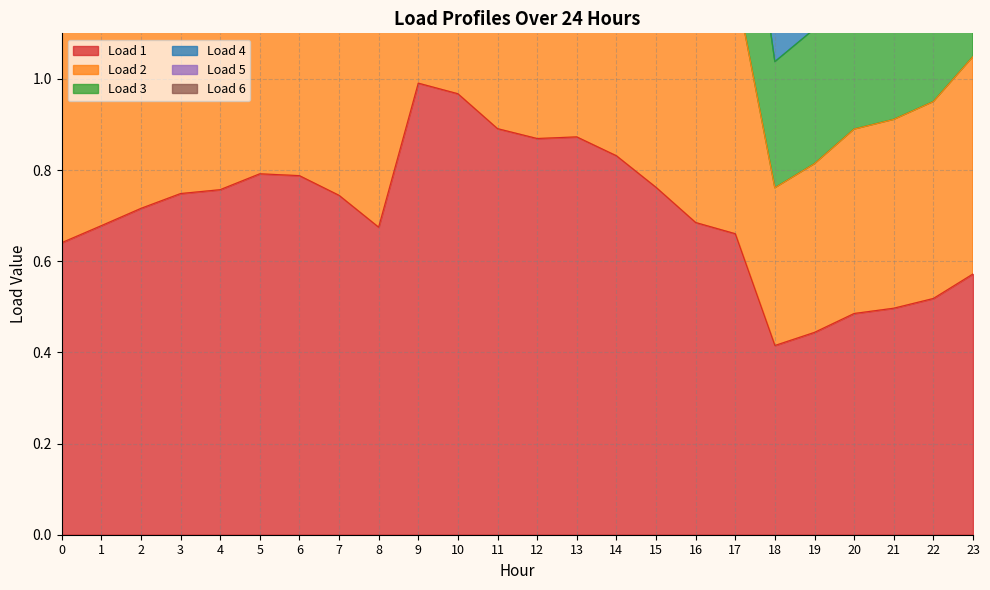

The Load 1 series shows 0.2 at 22. True or false?

False